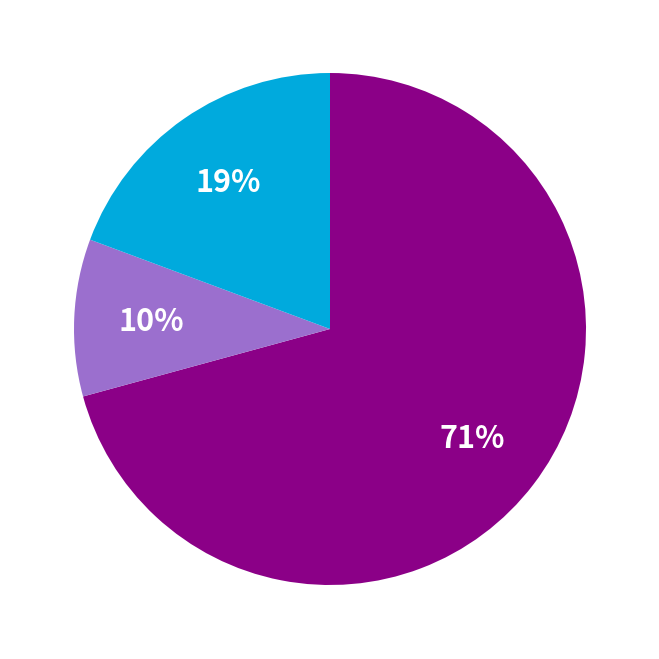

Does any single category account for the majority?

Yes